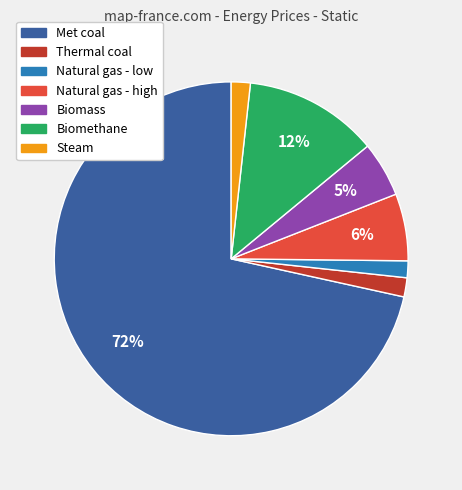

Combined, do Natural gas - high and Thermal coal account for over 50%?

No